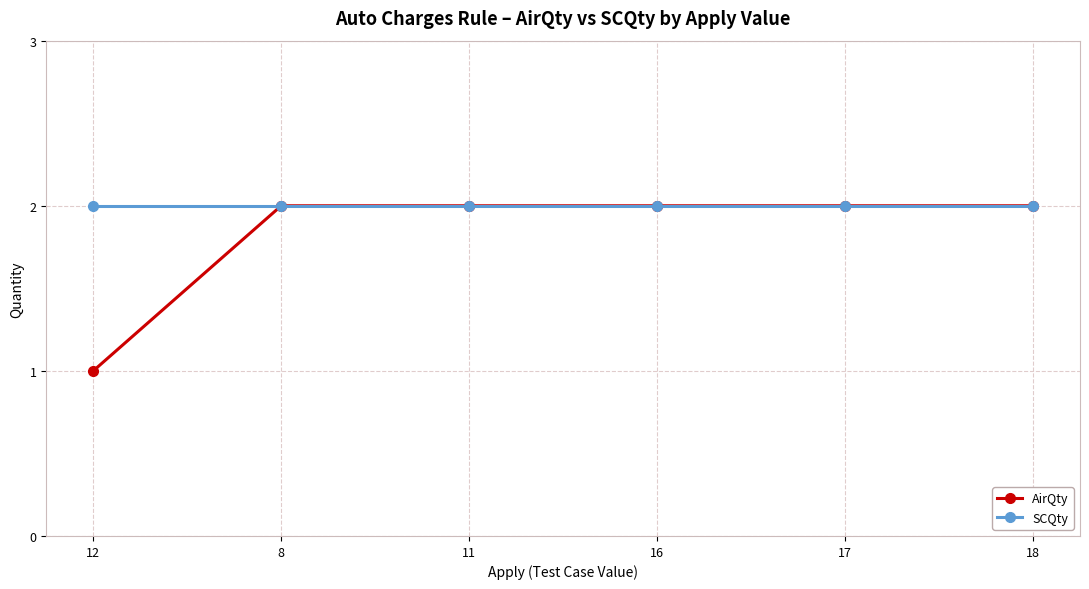

What is the maximum value for SCQty?

2